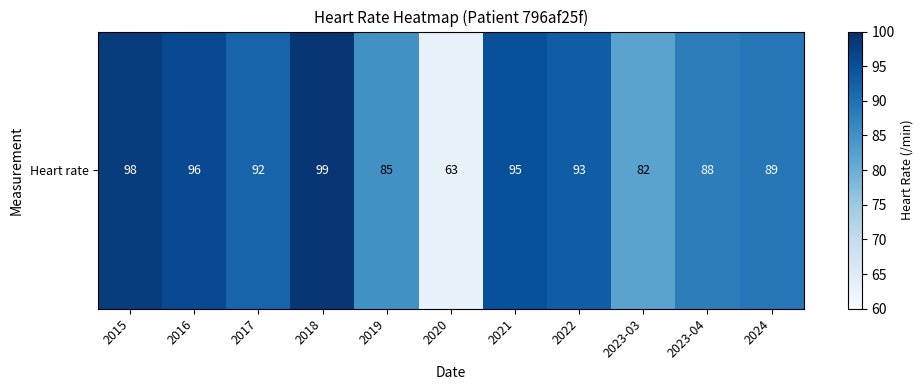

At which category does the chart reach its peak across all series?

2018